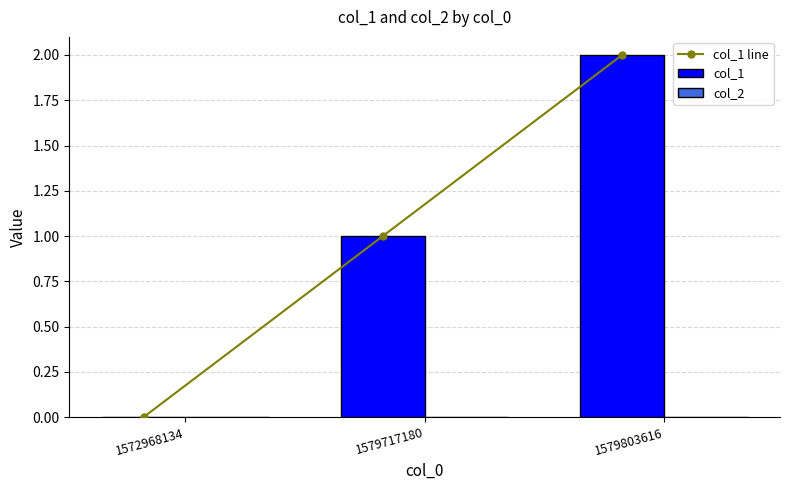

True or false: col_1 line has a value of 1 at 1579717180.

False